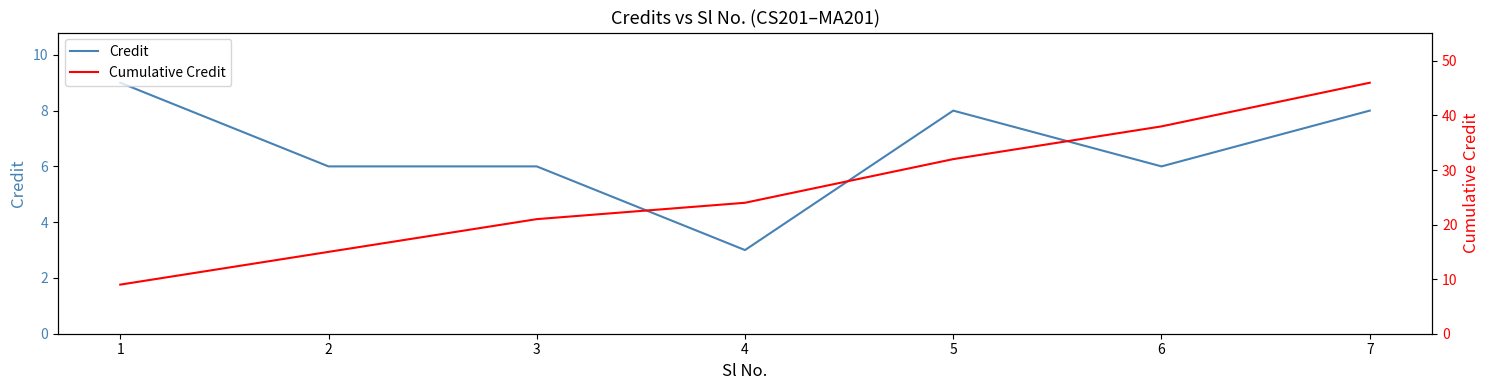

How many data points in Cumulative Credit are less than 24?

3